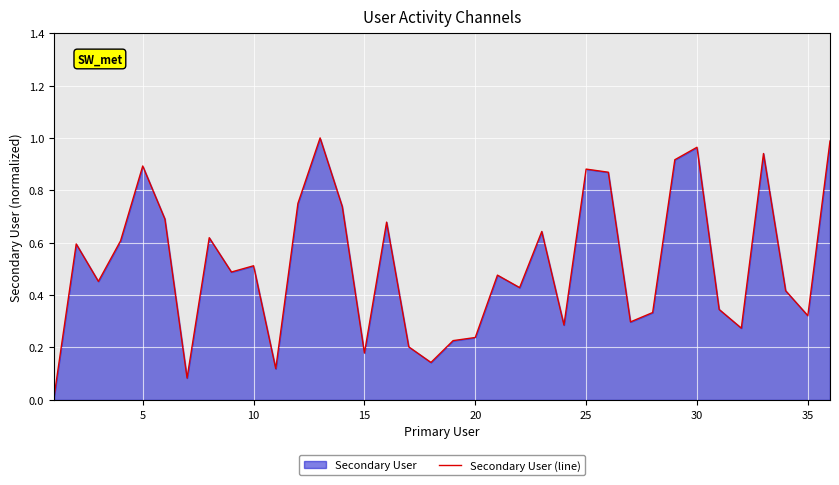

Reading right to left, list all the values displayed in this chart.

1.0	0.3	0.4	0.9	0.3	0.3	1.0	0.9	0.3	0.3	0.9	0.9	0.3	0.6	0.4	0.5	0.2	0.2	0.1	0.2	0.7	0.2	0.7	1.0	0.8	0.1	0.5	0.5	0.6	0.1	0.7	0.9	0.6	0.5	0.6	0.0